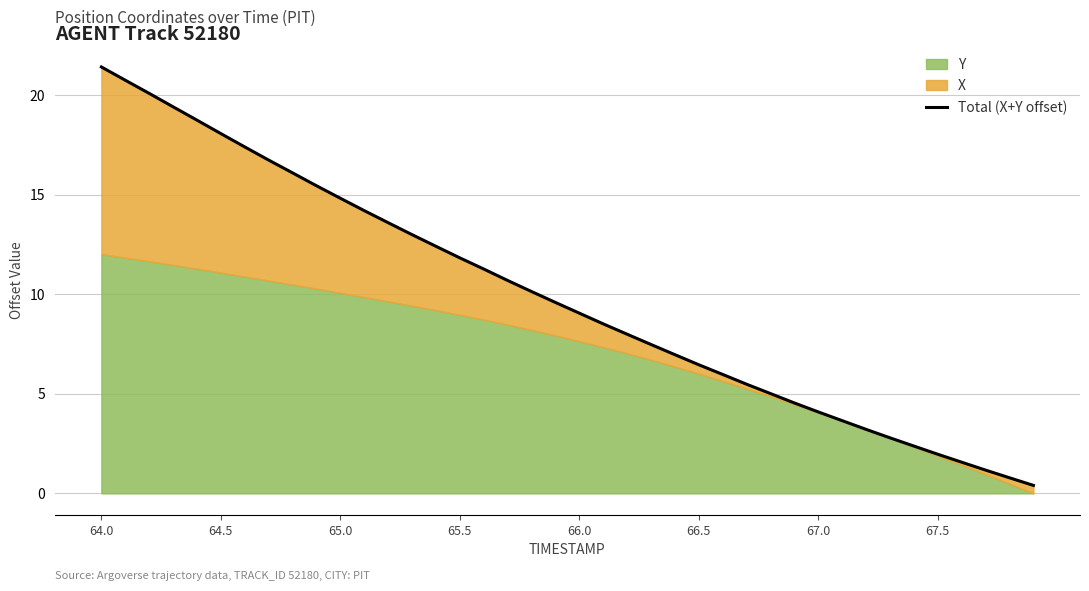

True or false: the data has more than 2 interior local peaks.

False